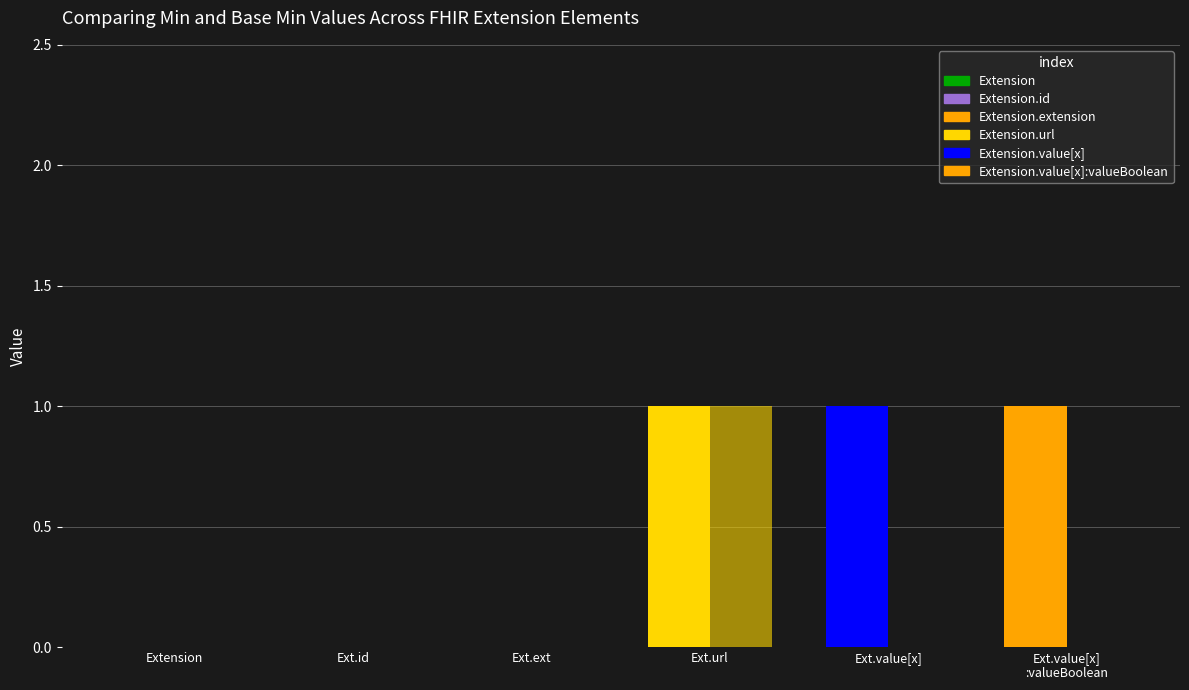

At which category is the sum across all series the highest?

Ext.url